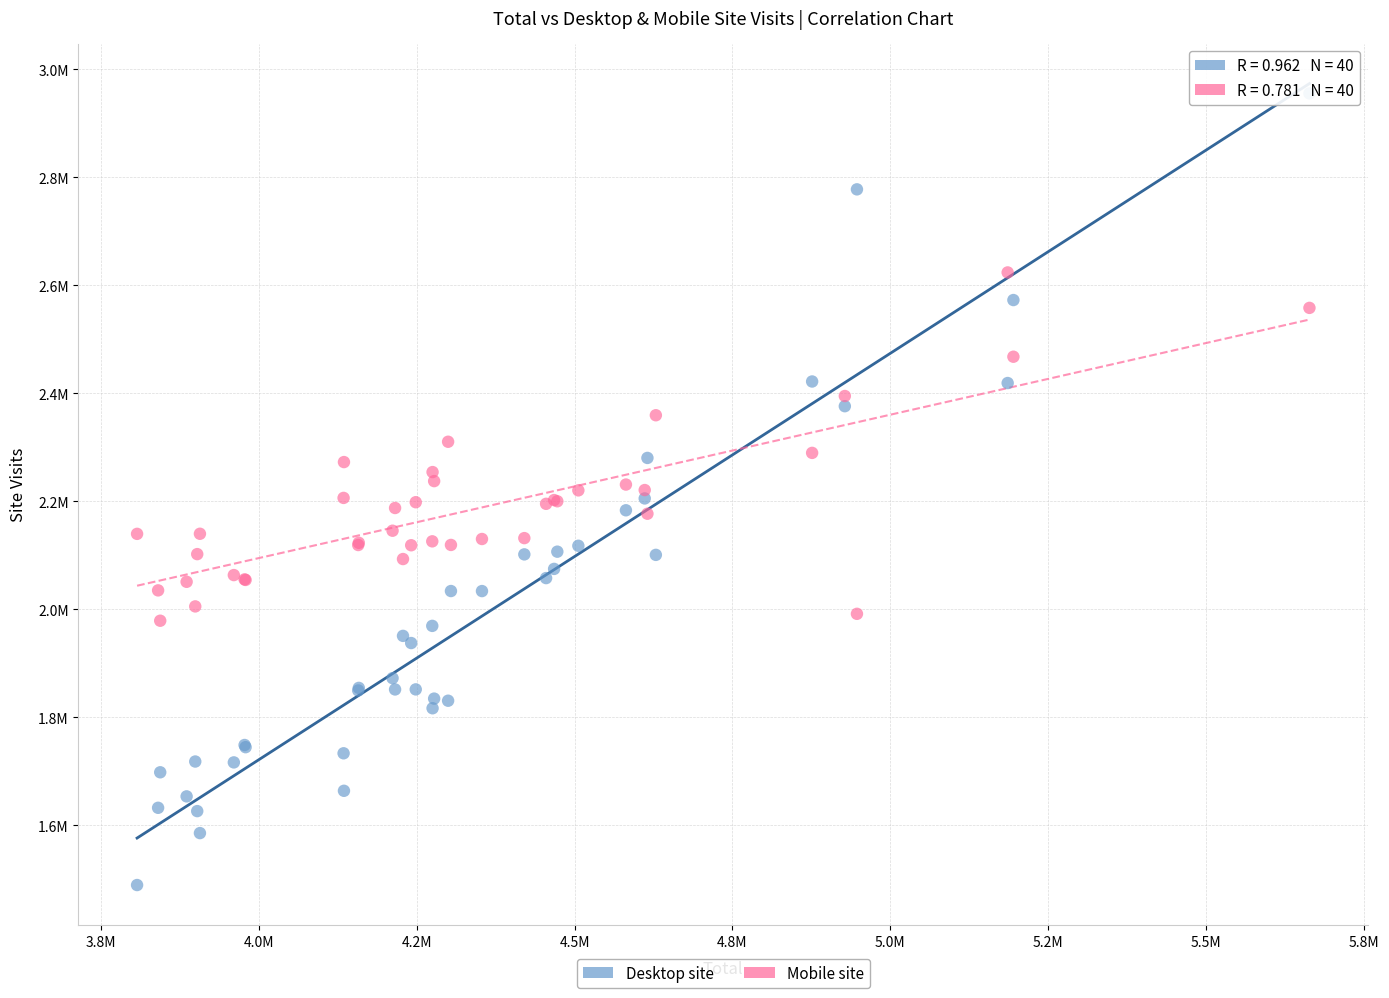

Which series reaches the minimum Y coordinate?

Desktop site